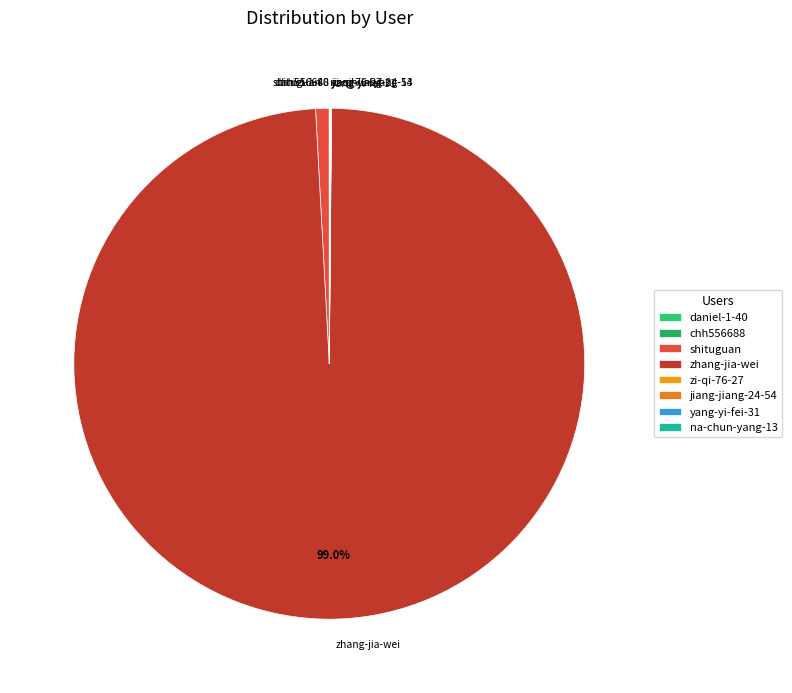

What is the majority slice?

zhang-jia-wei